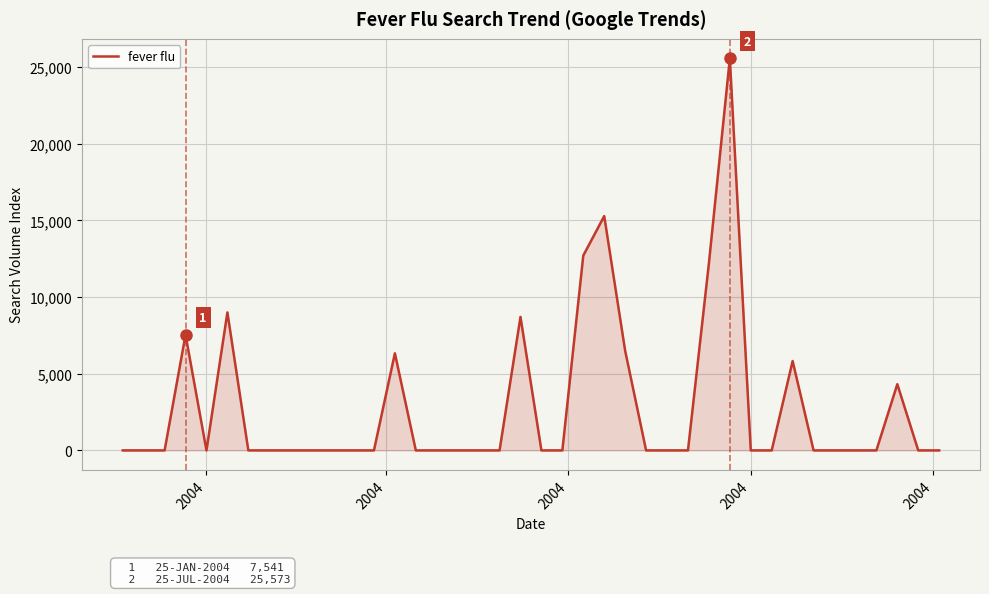

What is the maximum value shown in the chart?

25573.3